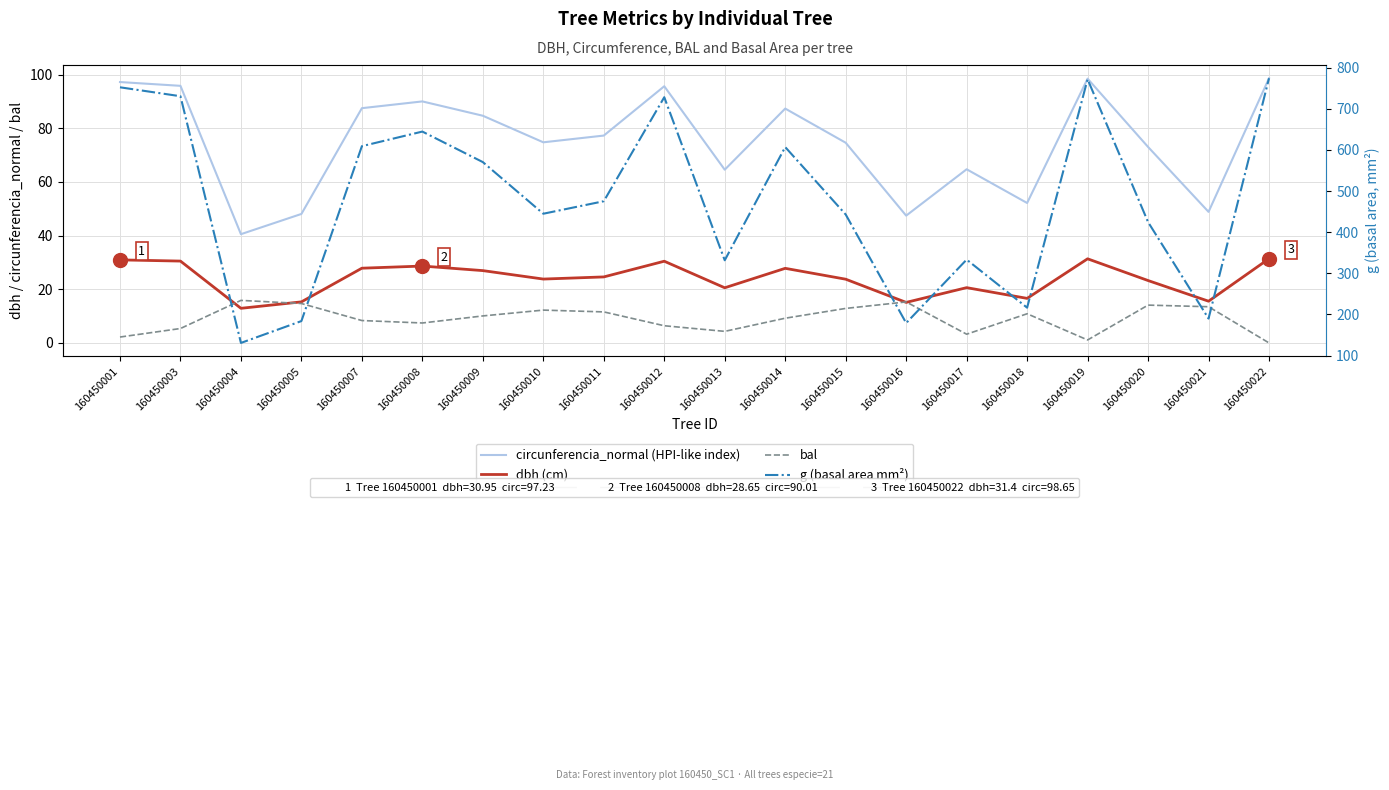

Is the value of circunferencia_normal (HPI-like index) at 160450020 greater than the value of bal at 160450010?

Yes